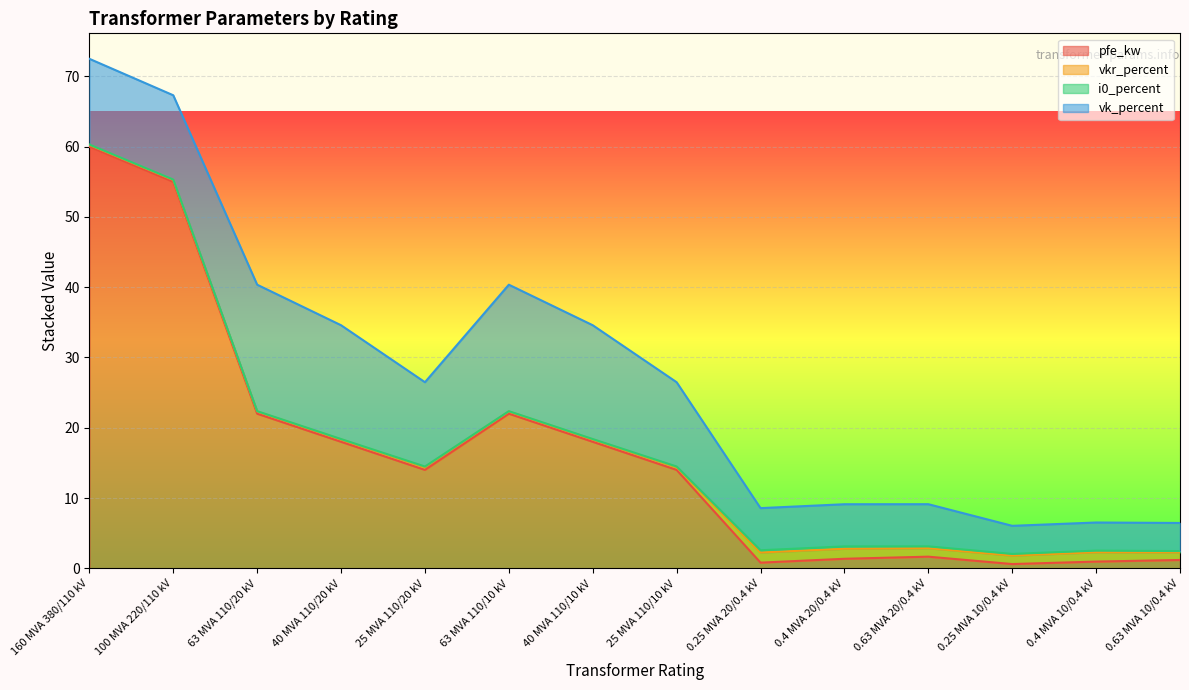

What is the total value across all series at 25 MVA 110/20 kV?

26.5